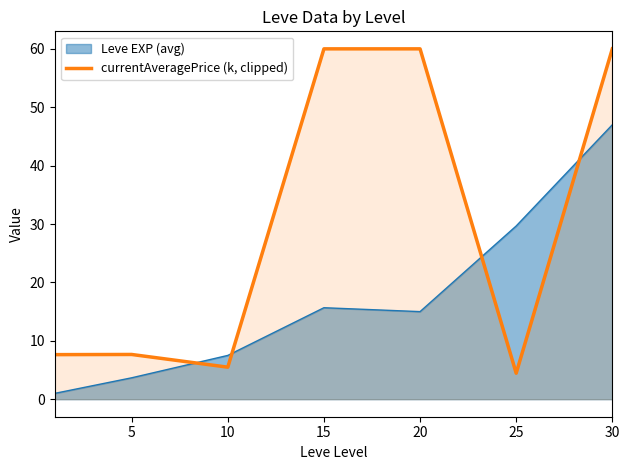

Rank the series by their maximum value, from highest to lowest.

currentAveragePrice (k, clipped), Leve EXP (avg)